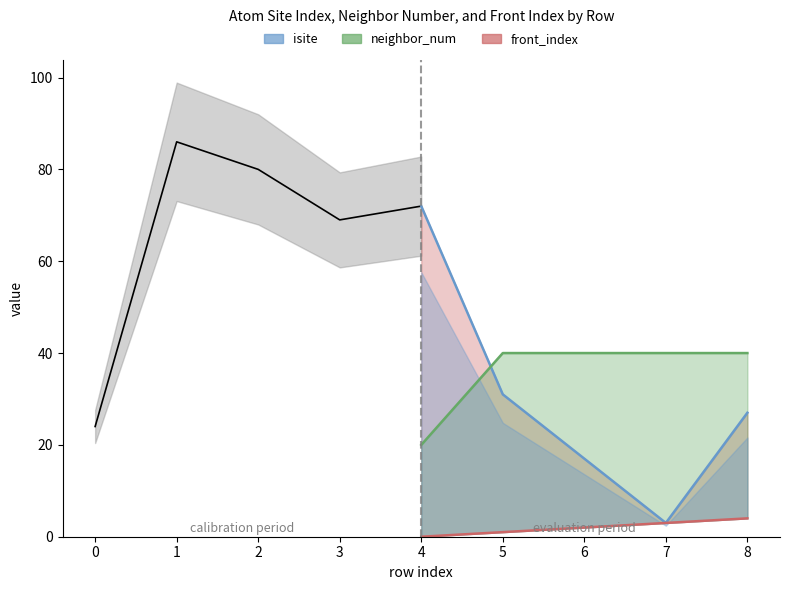

At which category is the sum across all series the highest?

1